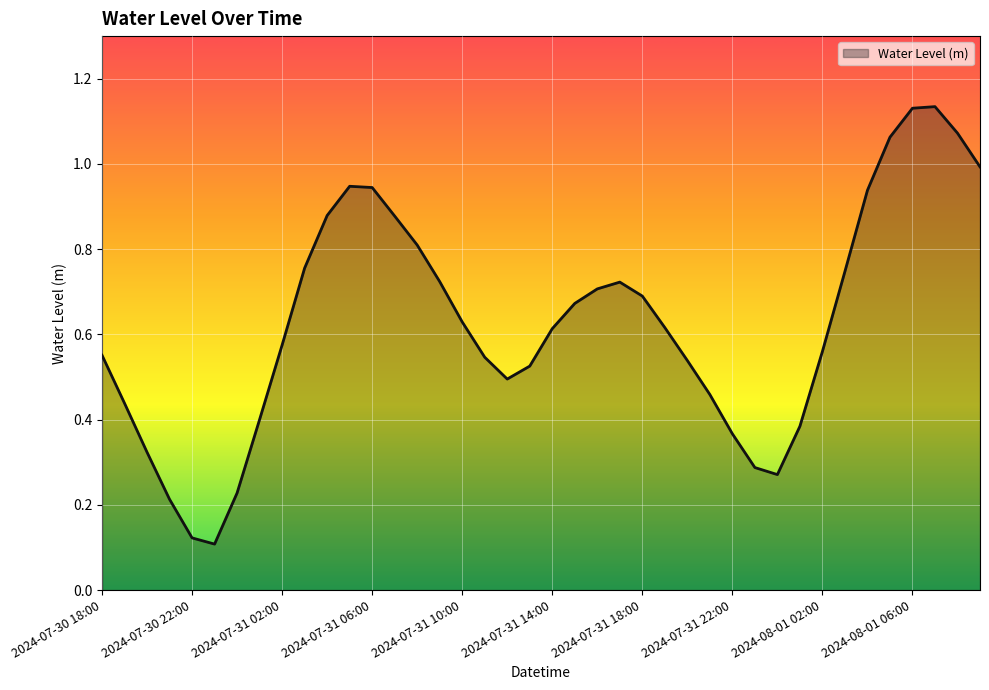

What is the difference between the maximum and minimum values?

1.0